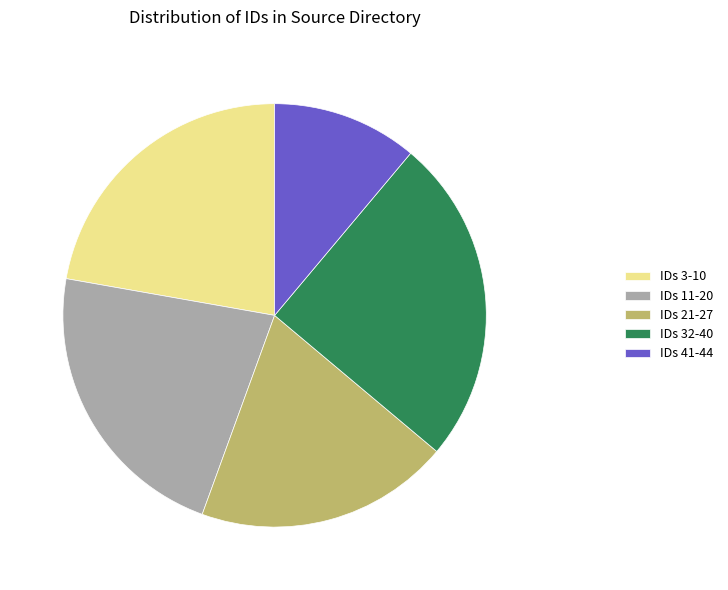

The IDs 11-20 slice represents 22% of the pie. True or false?

True